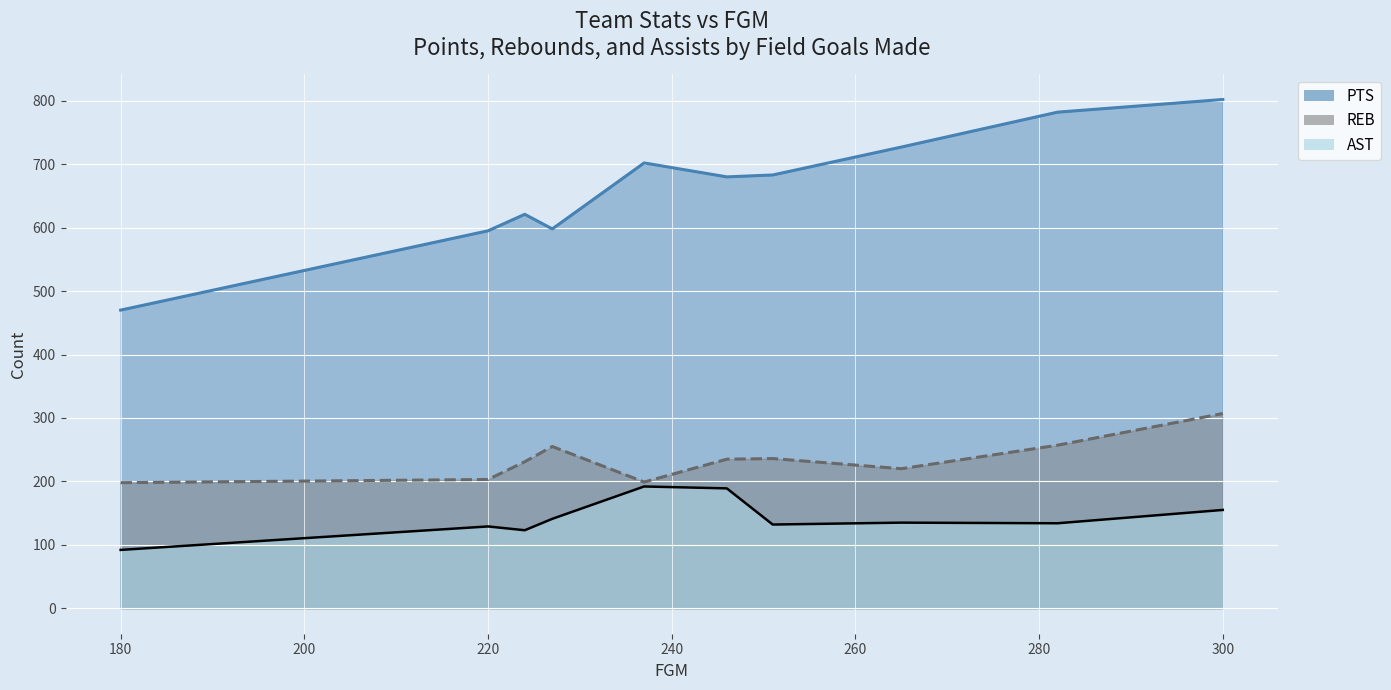

Reading left to right, transcribe all the data shown in this chart.

PTS: Pass to Kobe=782	Ball don't lie=683	Ray's Team=598	BC moneytown=680	Wynn's Team=802	休士頓尼克=702	Po's Grand Team=595	Ricky's Team=621	YC Team=727	麥香's Fine Team=470
REB: Pass to Kobe=257	Ball don't lie=236	Ray's Team=255	BC moneytown=235	Wynn's Team=307	休士頓尼克=199	Po's Grand Team=203	Ricky's Team=231	YC Team=220	麥香's Fine Team=198
AST: Pass to Kobe=134	Ball don't lie=132	Ray's Team=141	BC moneytown=189	Wynn's Team=155	休士頓尼克=192	Po's Grand Team=129	Ricky's Team=123	YC Team=135	麥香's Fine Team=92